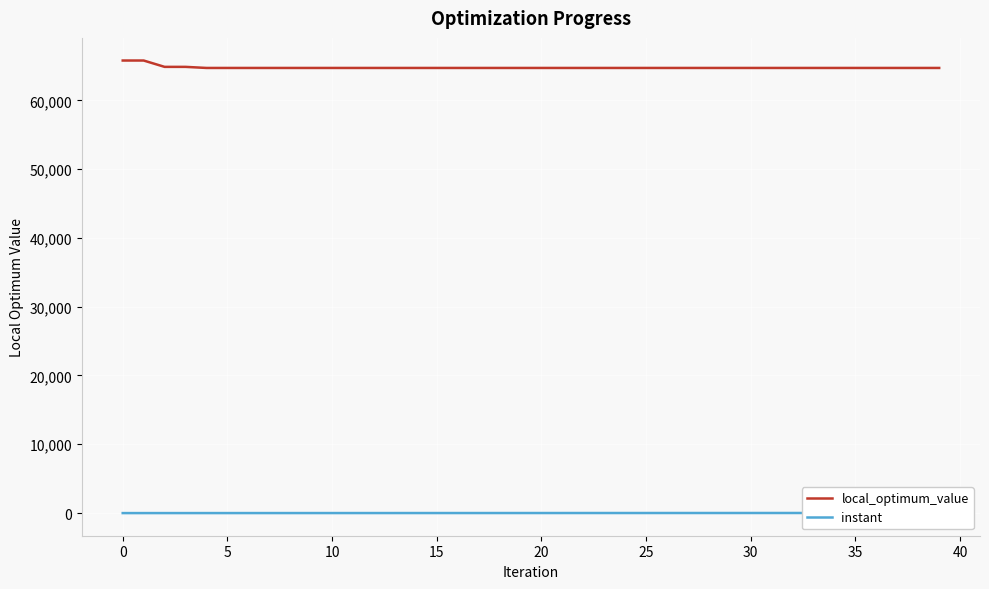

What is the difference between the instant values at 13 and 26?

6.1